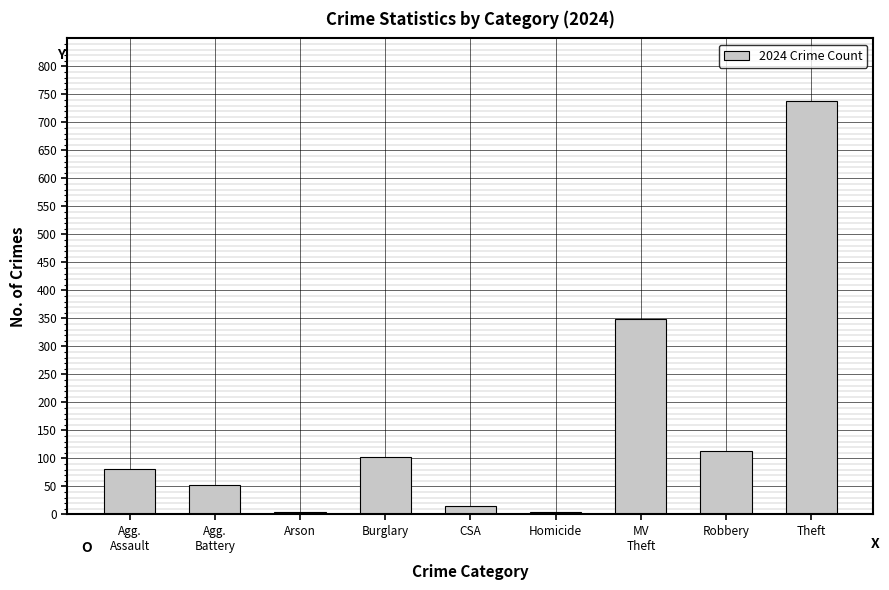

Approximately how many times larger is the value at Theft compared to Burglary?

7.2